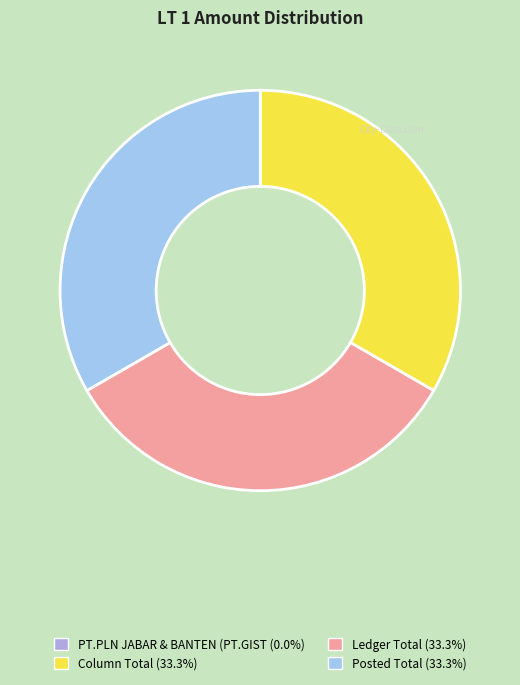

To the nearest percent, what percentage of the pie is Column Total?

33%